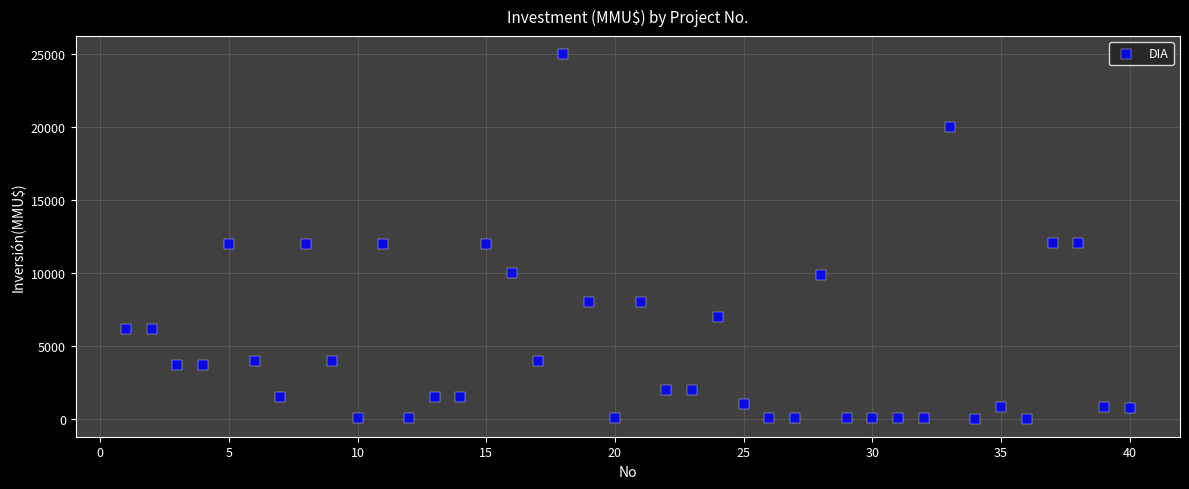

What is the range of Y values (max minus min)?

24963